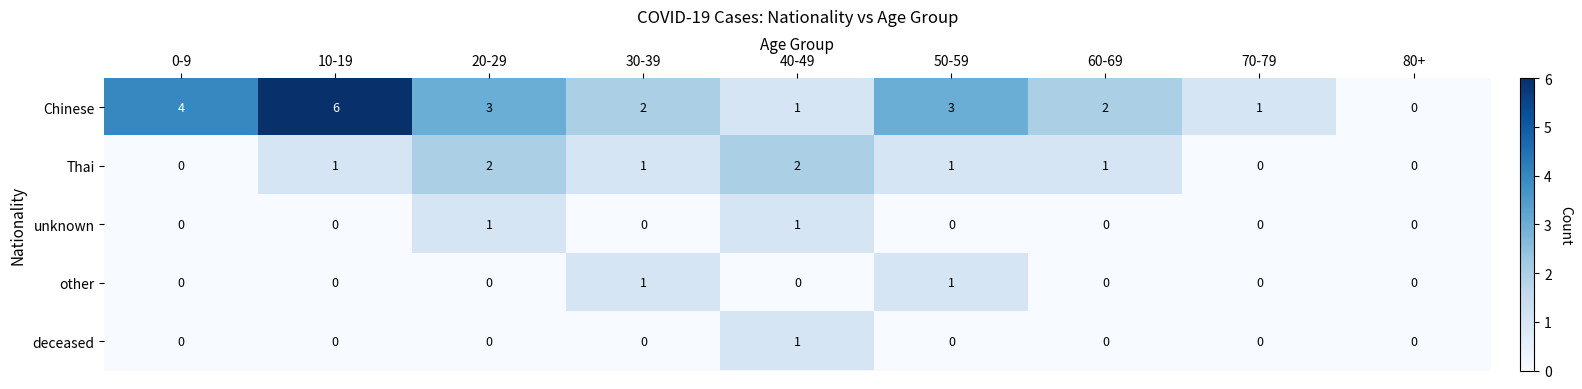

At which category is the sum across all series the highest?

10-19